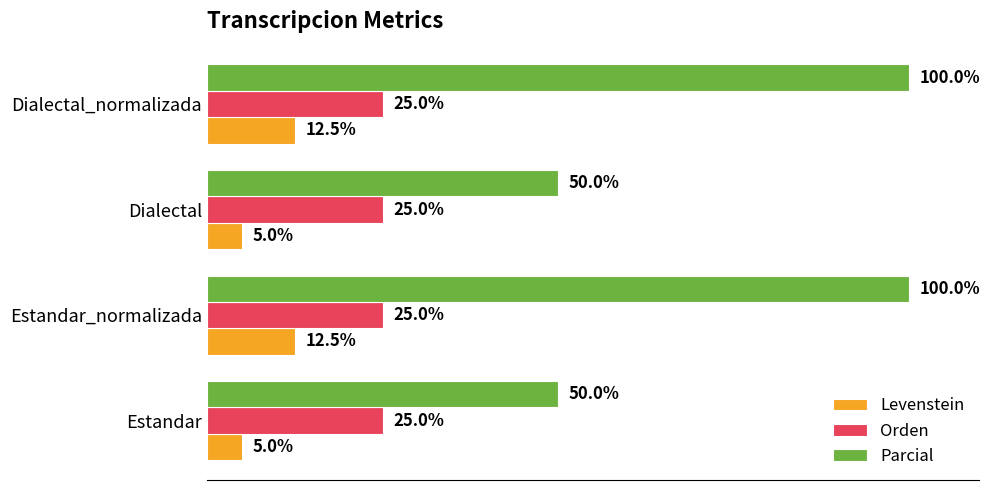

Rank the series at Estandar_normalizada from lowest to highest value.

Levenstein, Orden, Parcial